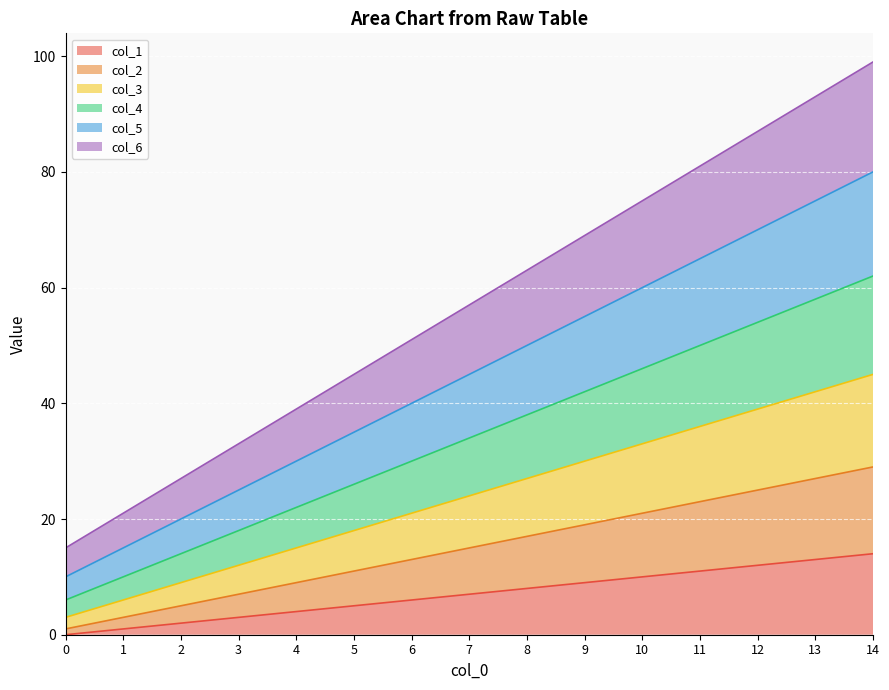

Is the value of col_2 at 13 greater than the value of col_1 at 2?

Yes